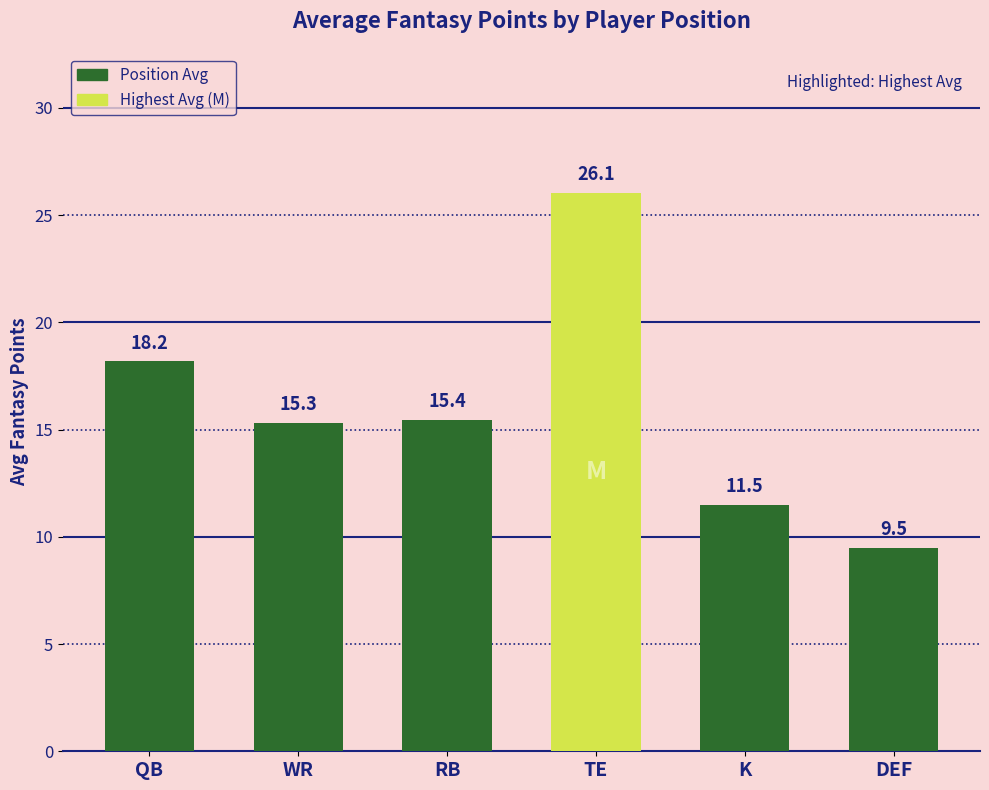

Which label corresponds to the largest value in the chart?

TE